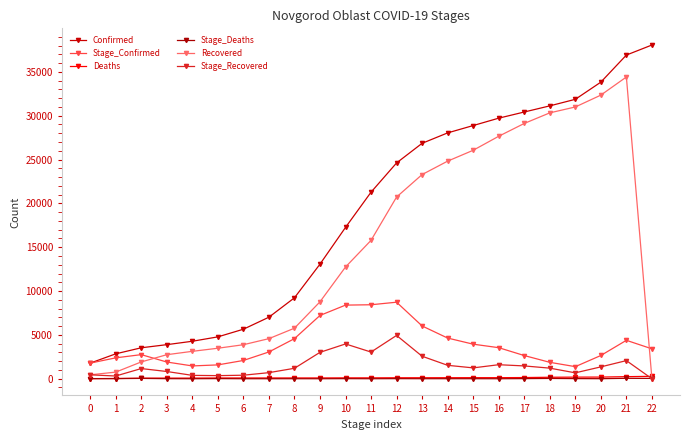

What is the average value of the Stage_Deaths series?

12